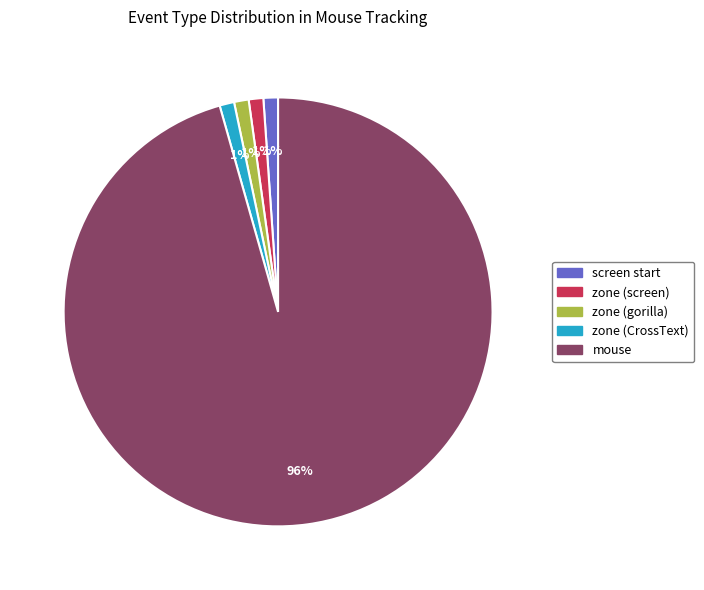

Do mouse and screen start together represent more than half of the pie?

Yes